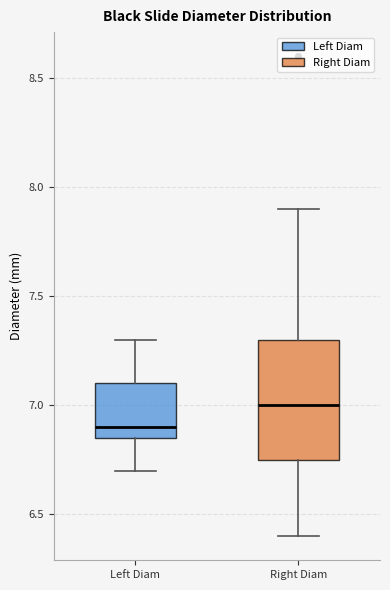

Reading left to right, read every box against the y-axis: the position of its median line, the range the box covers, and the ends of its whiskers. The values are not printed on the chart, so give them approximately, as read against the axis.

Left Diam: median 6.90, box 6.85 to 7.10, whiskers 6.70 to 7.30
Right Diam: median 7.00, box 6.75 to 7.30, whiskers 6.40 to 7.90